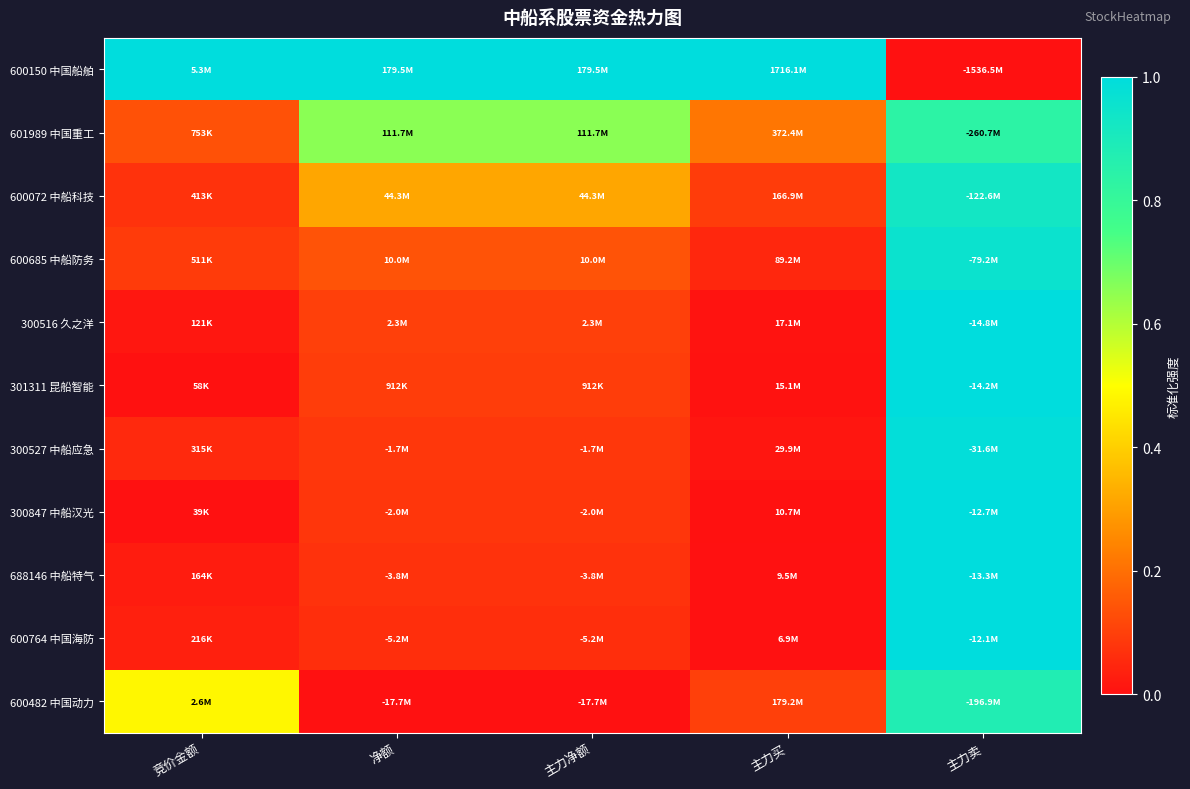

At how many categories does at least one series exceed 0?

5